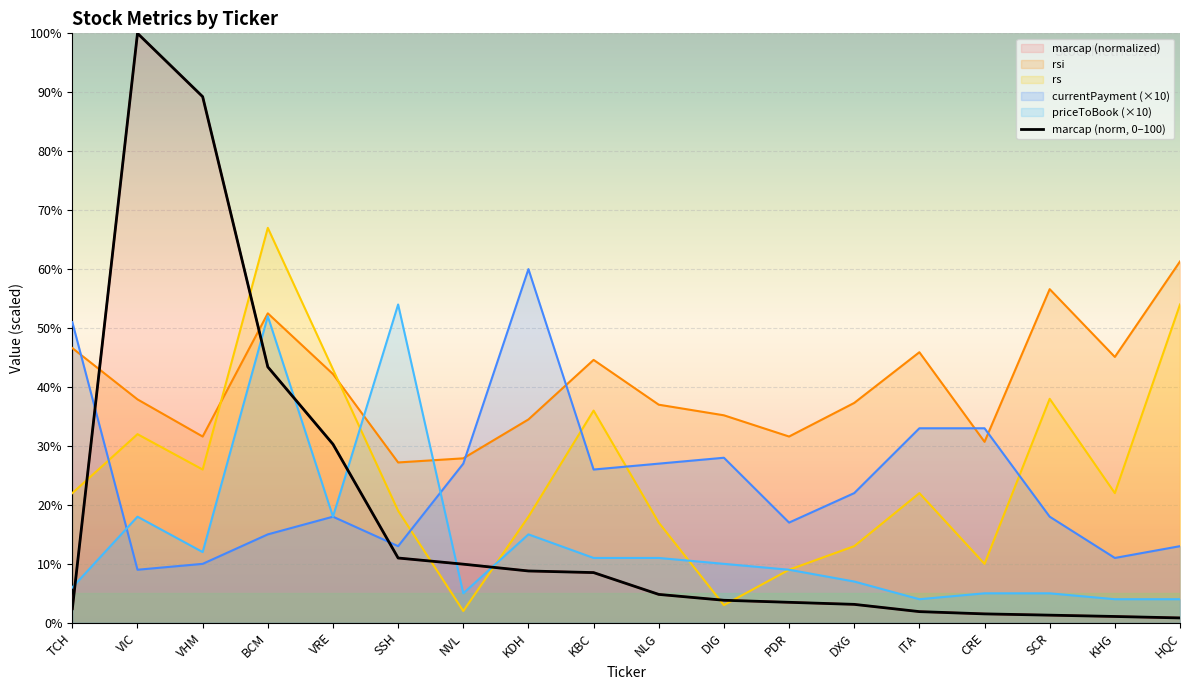

What is the difference between the highest and lowest values at CRE?

31.5